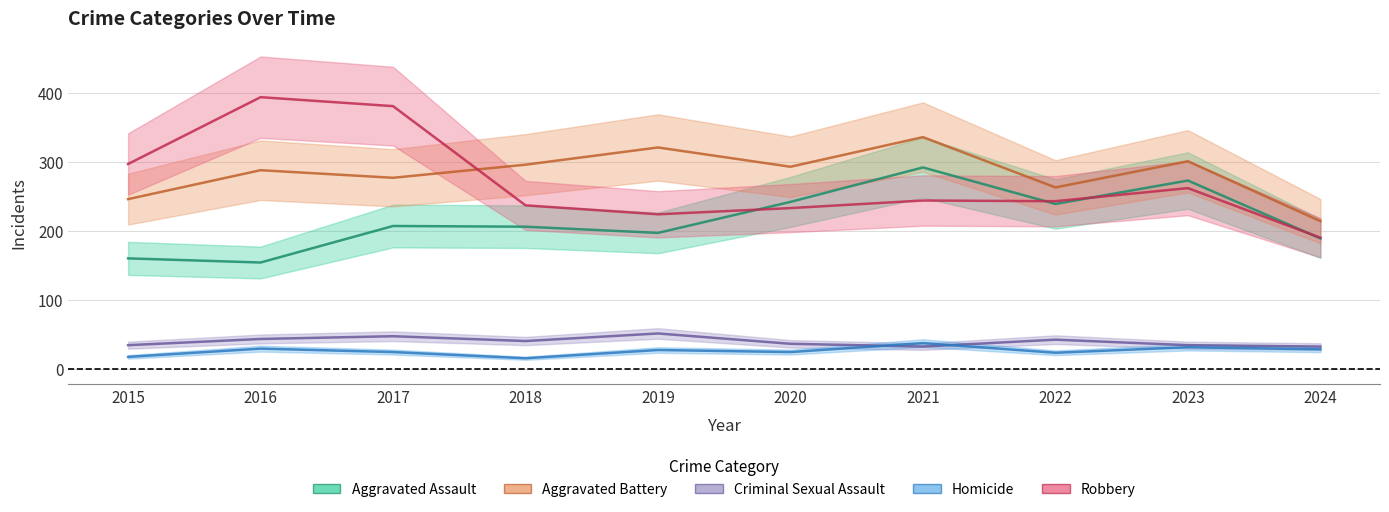

Reading right to left, what are all the values shown in this chart?

Aggravated Assault: 2024=189	2023=273	2022=239	2021=292	2020=242	2019=197	2018=206	2017=207	2016=154	2015=160
Aggravated Battery: 2024=214	2023=301	2022=263	2021=336	2020=293	2019=321	2018=296	2017=277	2016=288	2015=246
Criminal Sexual Assault: 2024=32	2023=34	2022=42	2021=32	2020=36	2019=51	2018=40	2017=47	2016=43	2015=34
Homicide: 2024=28	2023=31	2022=23	2021=37	2020=24	2019=27	2018=15	2017=24	2016=29	2015=17
Robbery: 2024=190	2023=262	2022=243	2021=244	2020=233	2019=224	2018=237	2017=381	2016=394	2015=297